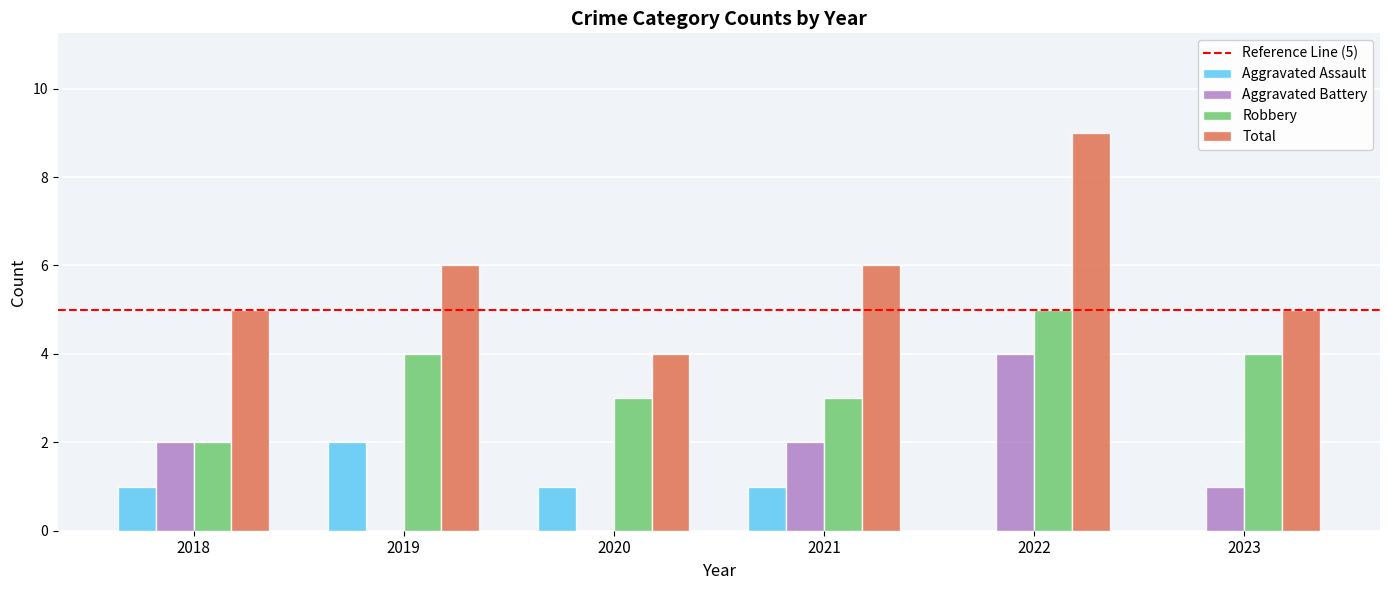

What is the sum of the Total values at 2019 and 2018?

11